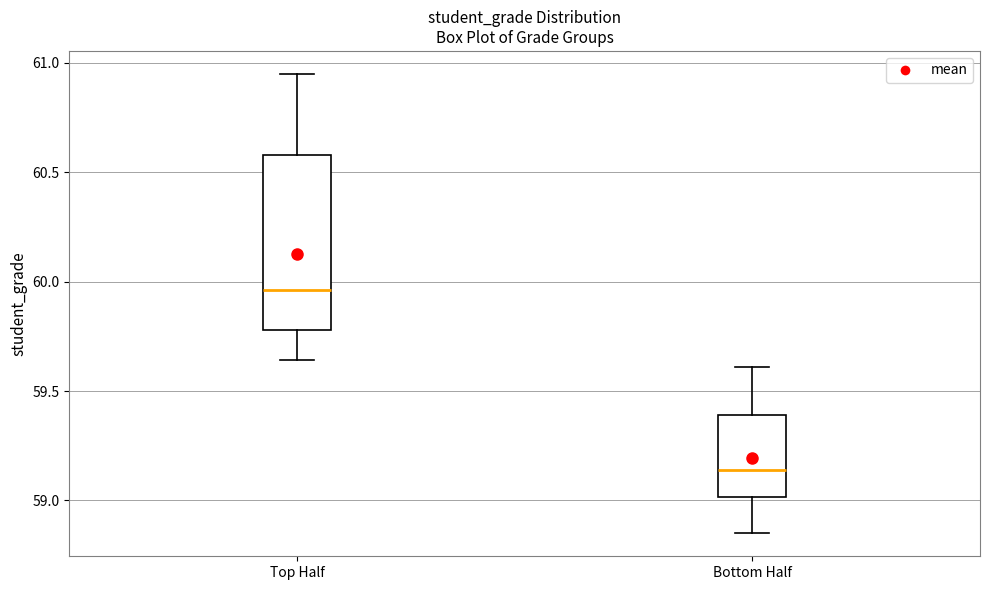

Reading left to right, transcribe this box plot: for each box, give where its median line is, the range the box spans, and where its two whiskers end, as read against the y-axis. The values are not printed on the chart, so give them approximately, as read against the axis.

Top Half: median 59.95, box 59.80 to 60.60, whiskers 59.65 to 60.95
Bottom Half: median 59.15, box 59.00 to 59.40, whiskers 58.85 to 59.60